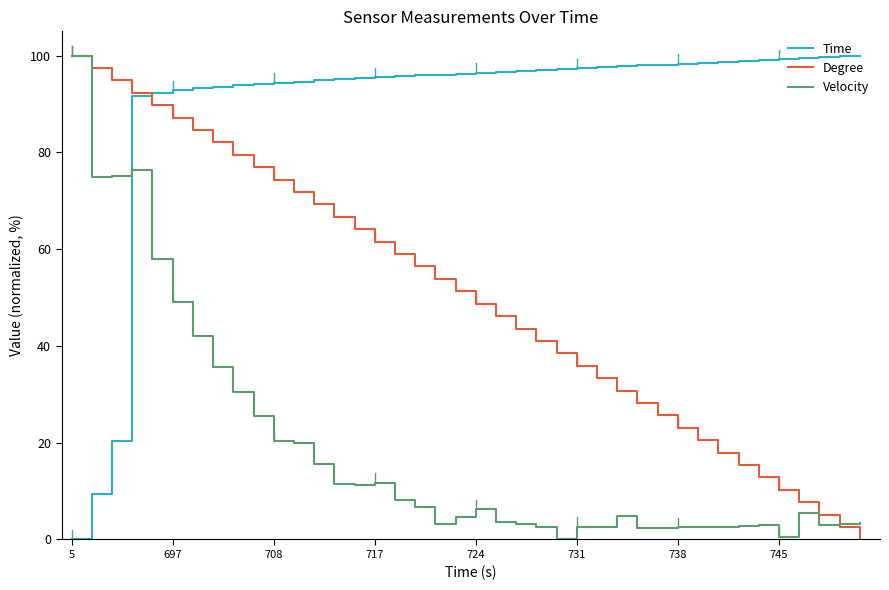

Which series ends up on top after the final intersection of Velocity and Time?

Time